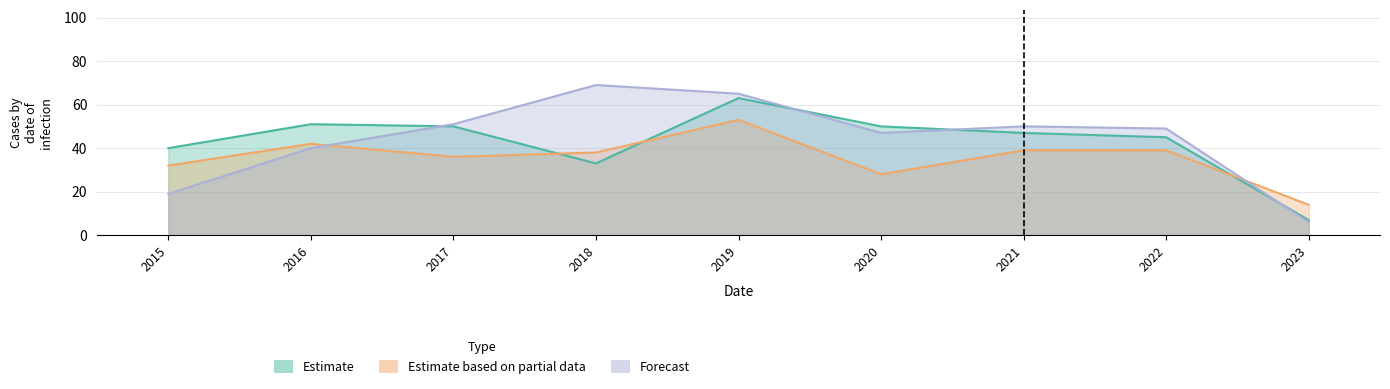

How many lines are shown in the chart?

3